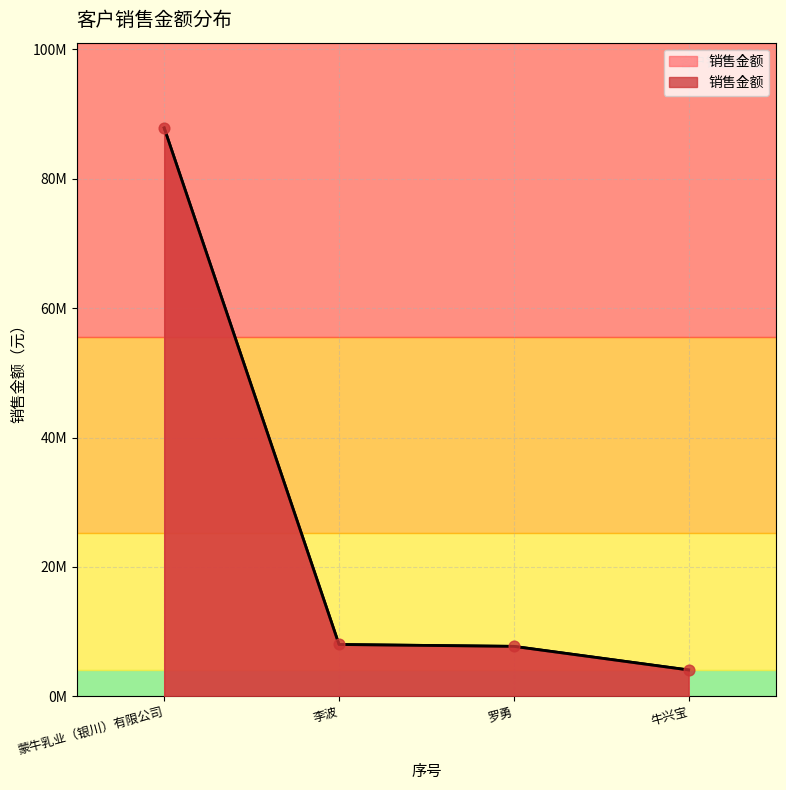

What is the ratio of the value at 蒙牛乳业（银川）有限公司 to the value at 罗勇?

11.4